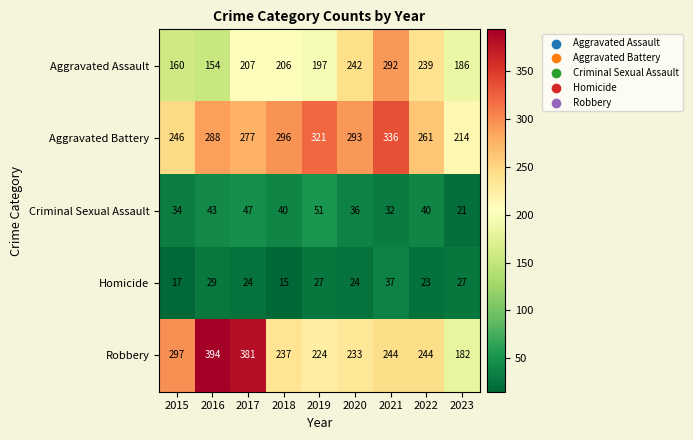

Which series has the largest range (max minus min)?

Robbery